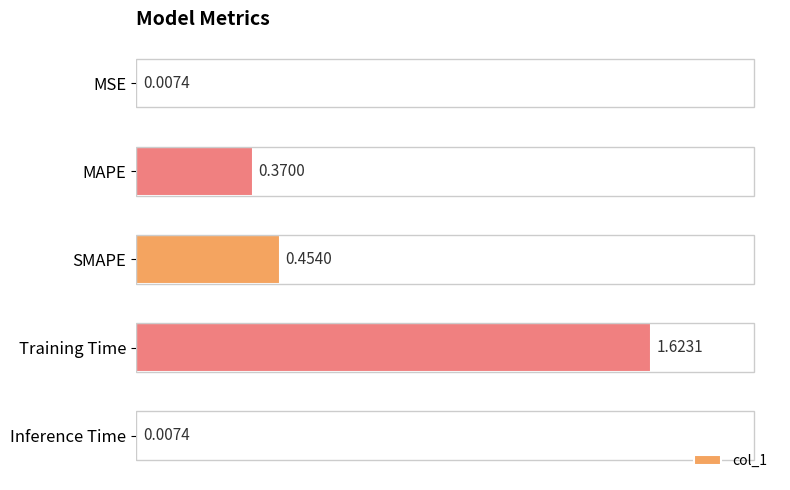

Count the number of data series in this chart.

1